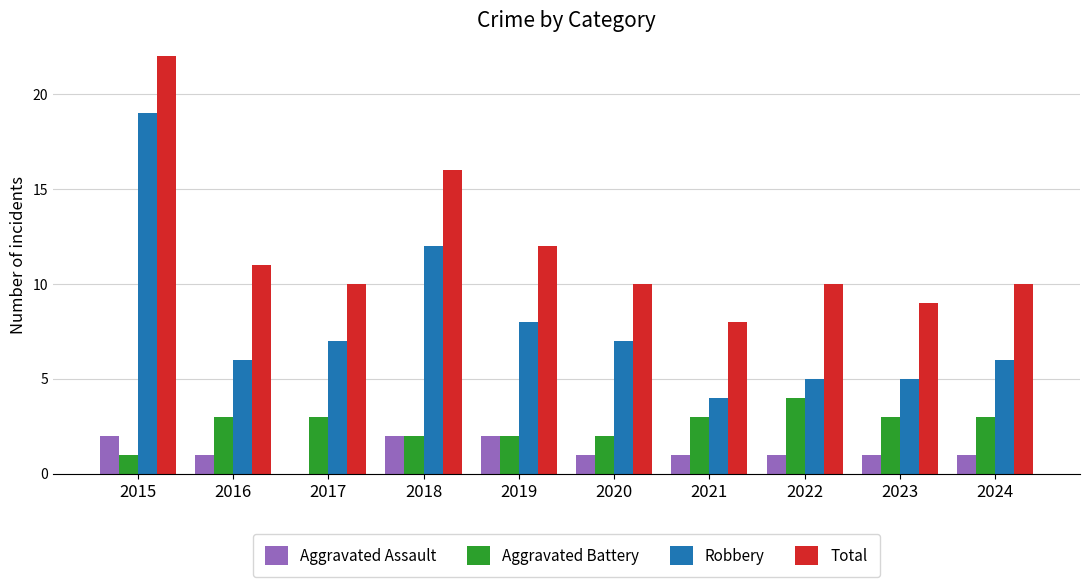

What is the total value across all series at 2017?

20